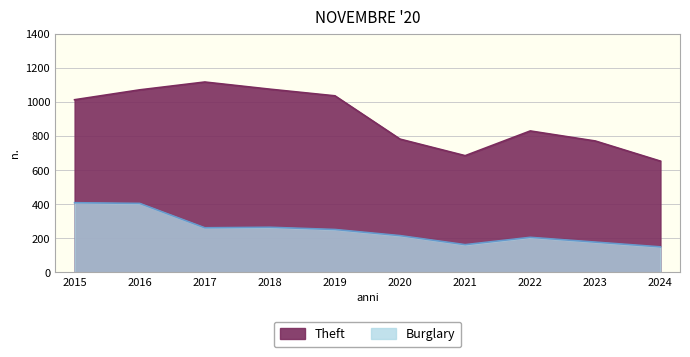

Reading left to right, what are all the values shown in this chart?

Theft: 1012	1070	1116	1074	1035	781	684	829	770	652
Burglary: 408	404	261	264	251	215	162	205	177	149